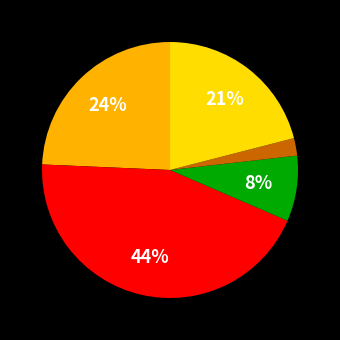

To the nearest percent, what is the difference between the largest and smallest slice percentages?

42%